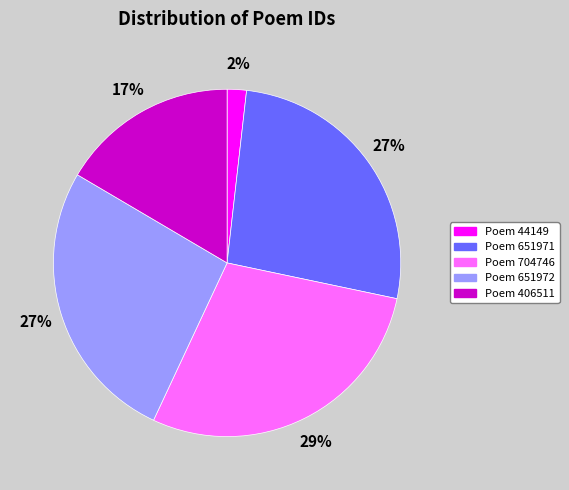

Do Poem 704746 and Poem 651971 together represent more than half of the pie?

Yes